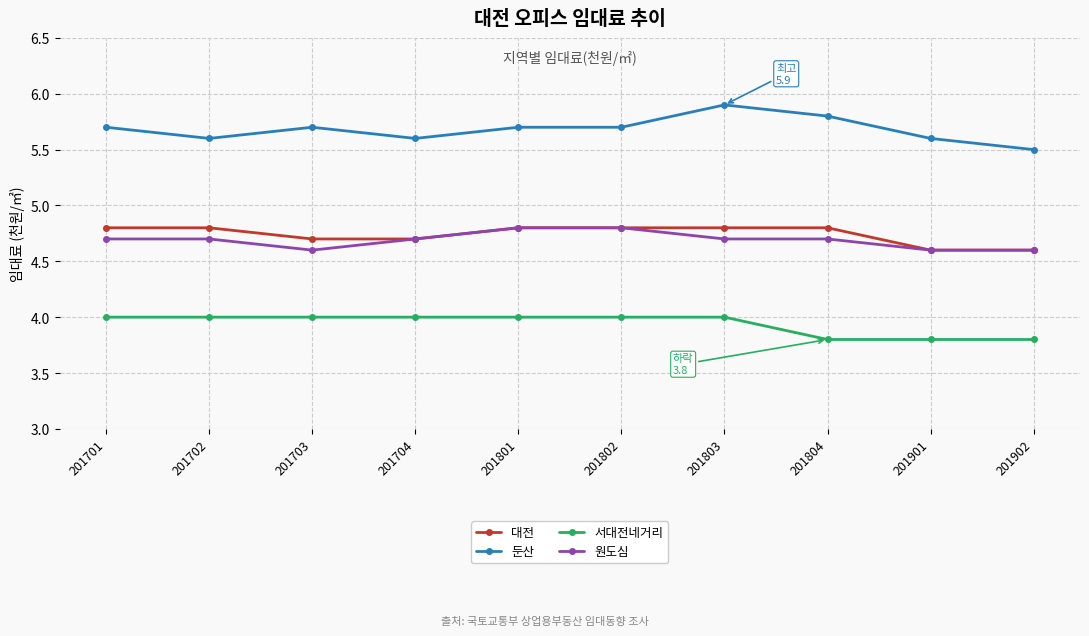

Reading left to right, extract all data points from this chart.

대전: 4.8	4.8	4.7	4.7	4.8	4.8	4.8	4.8	4.6	4.6
둔산: 5.7	5.6	5.7	5.6	5.7	5.7	5.9	5.8	5.6	5.5
서대전네거리: 4.0	4.0	4.0	4.0	4.0	4.0	4.0	3.8	3.8	3.8
원도심: 4.7	4.7	4.6	4.7	4.8	4.8	4.7	4.7	4.6	4.6